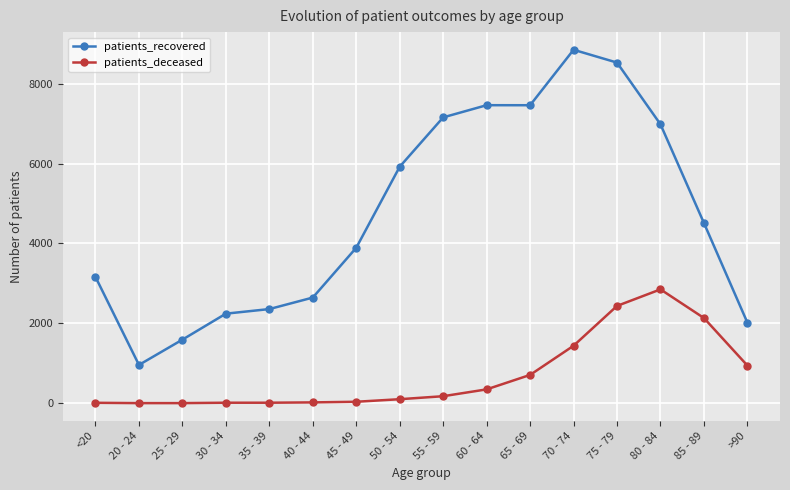

How many distinct data groups are displayed?

2